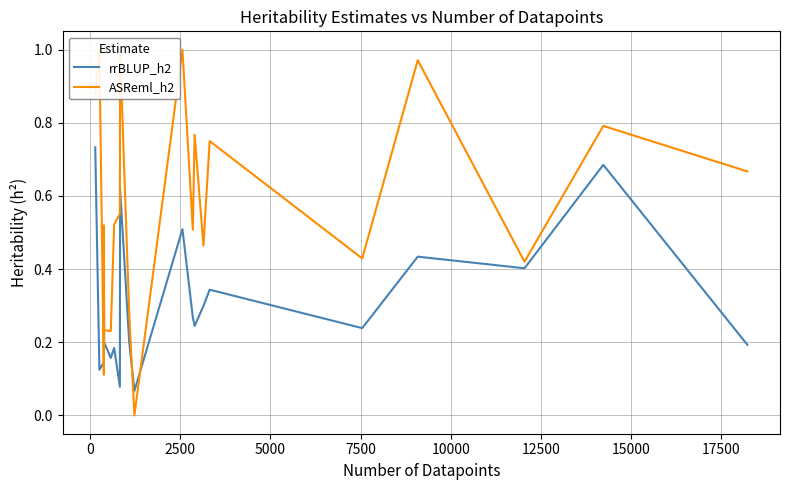

After their last crossing, which series has the higher values: rrBLUP_h2 or ASReml_h2?

ASReml_h2